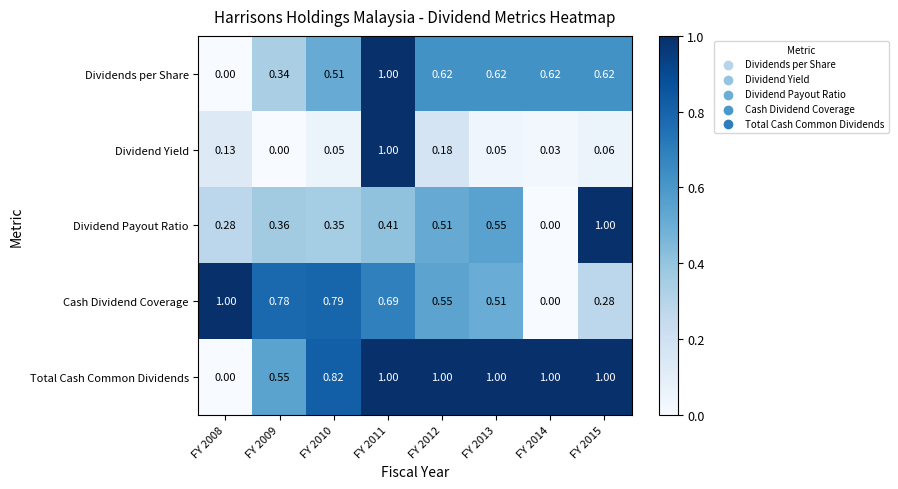

Is the value of Cash Dividend Coverage at FY 2008 greater than the value of Dividend Payout Ratio at FY 2009?

Yes